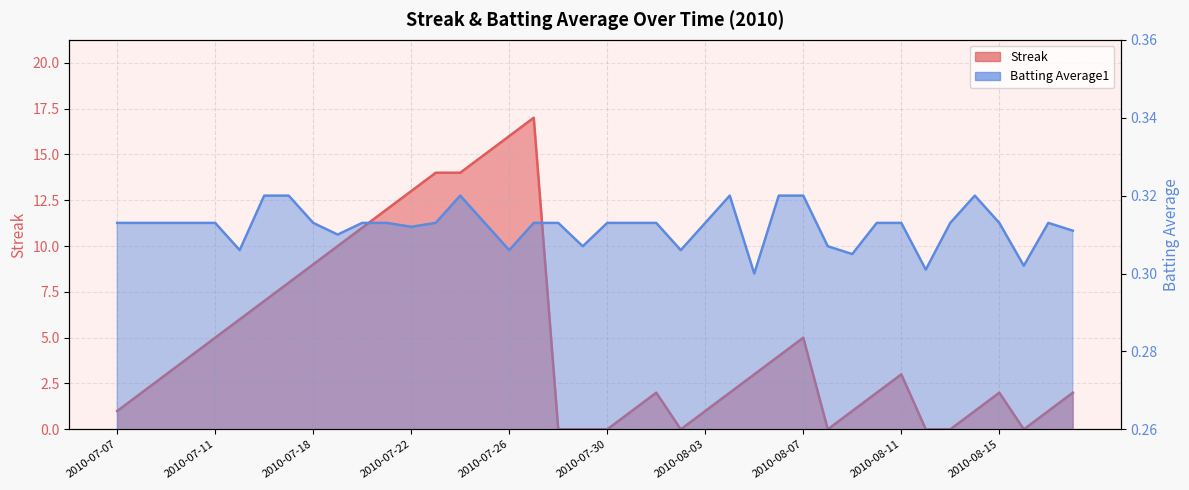

The Streak series shows 29.9 at 2010-07-27. True or false?

False